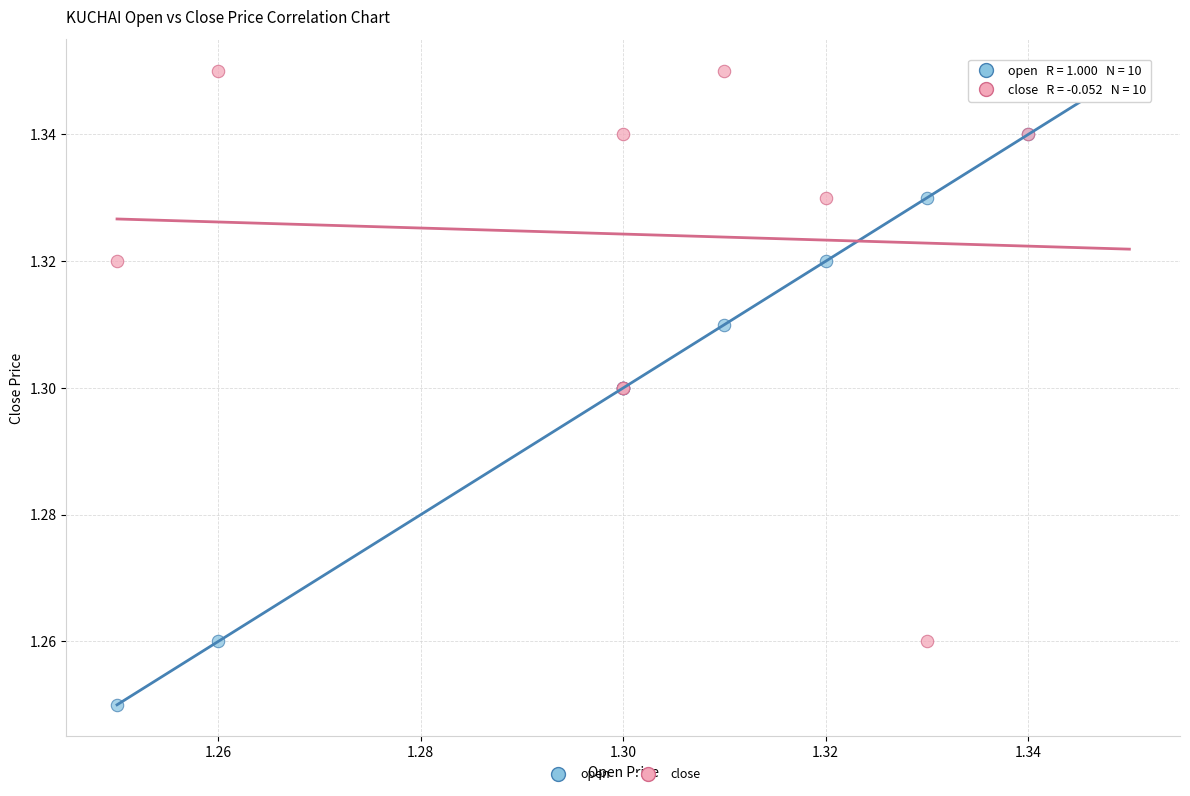

What are all the series names shown in the legend?

open, close